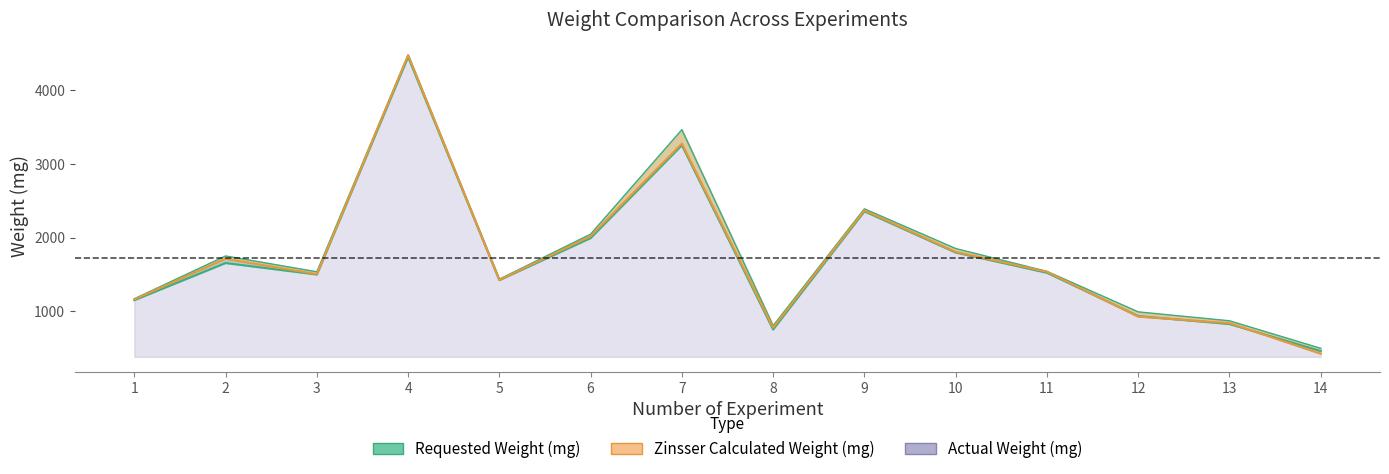

Where does the Zinsser Calculated Weight (mg) line series first go above 1541?

2